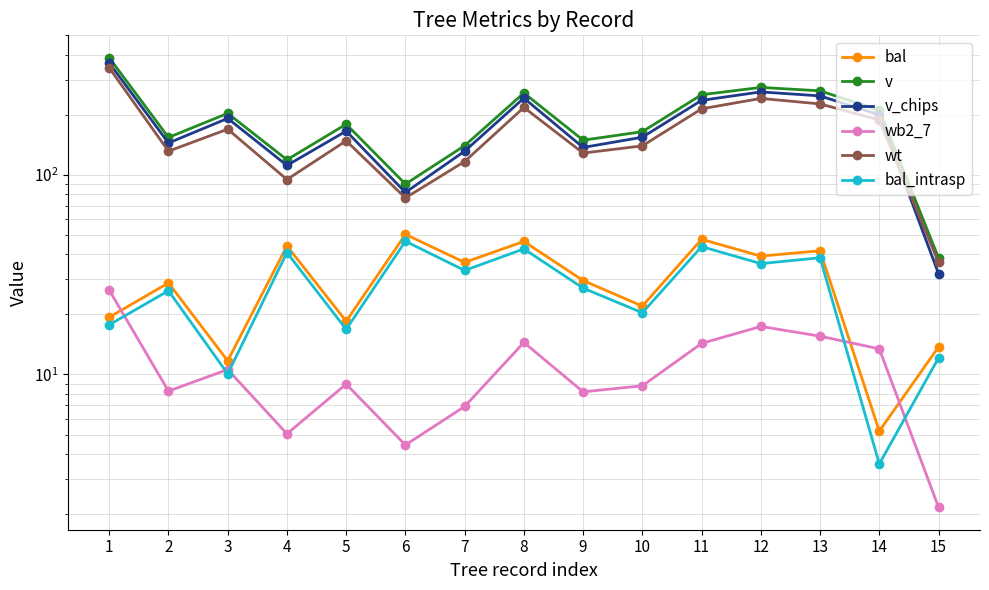

Which has a higher value, 12 or 10?

12